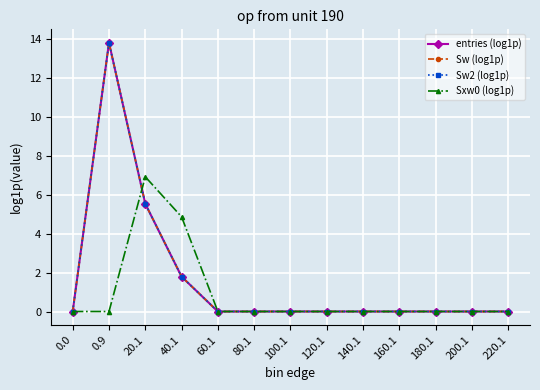

At which label is Sxw0 (log1p) closest to 3?

40.1